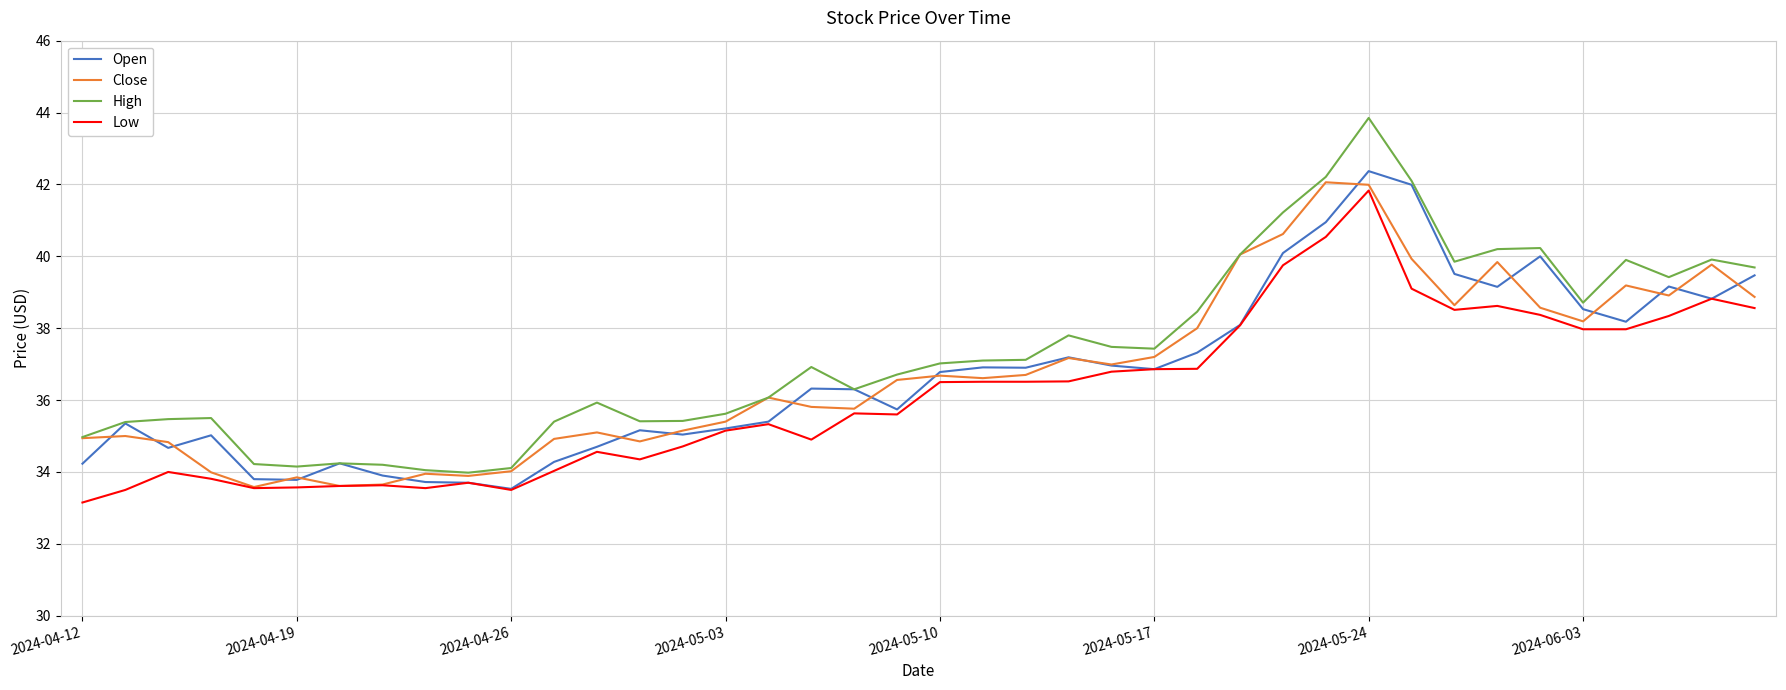

Rank the series by their maximum value, from lowest to highest.

Low, Close, Open, High